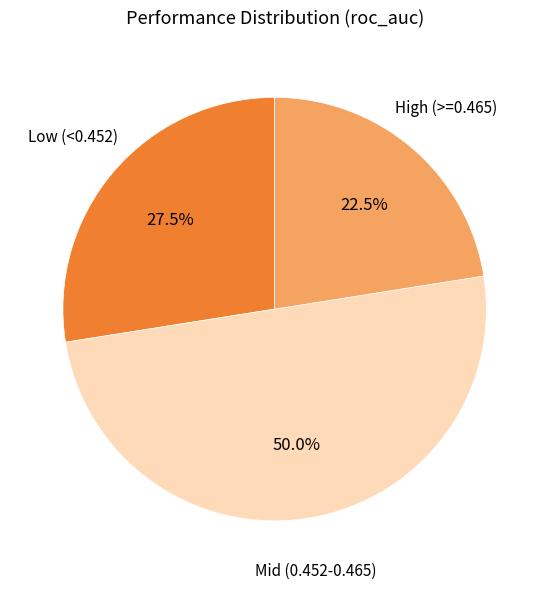

What percentage is NOT represented by High (>=0.465)?

77.5%